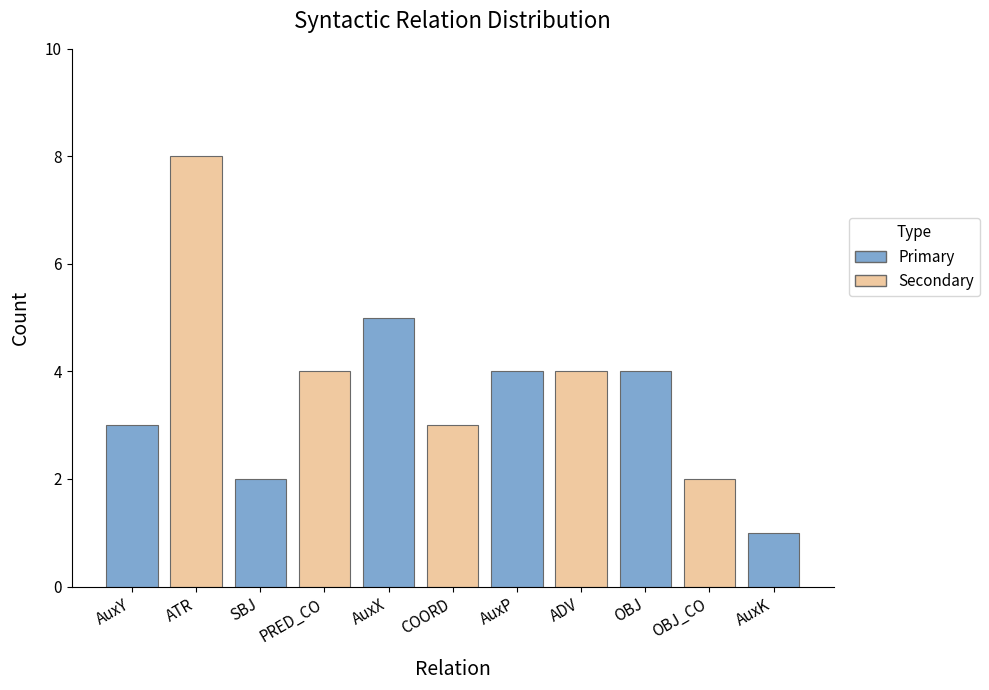

Approximately how many times larger is the value at ADV compared to AuxP?

1.0